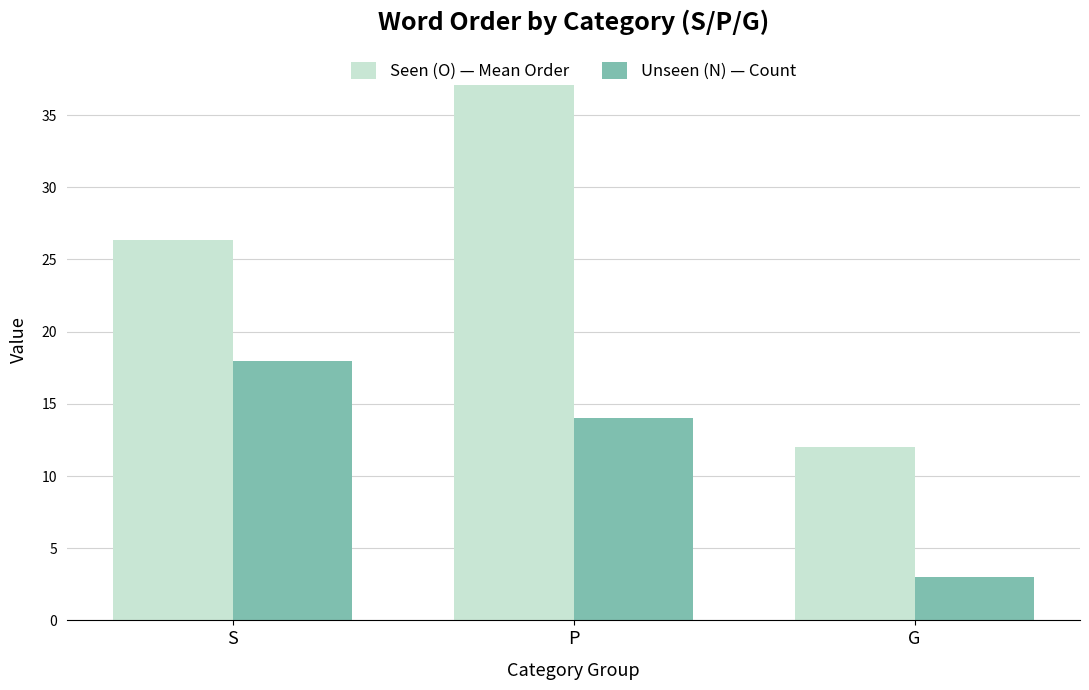

What is the difference between the highest and lowest values at S?

8.4